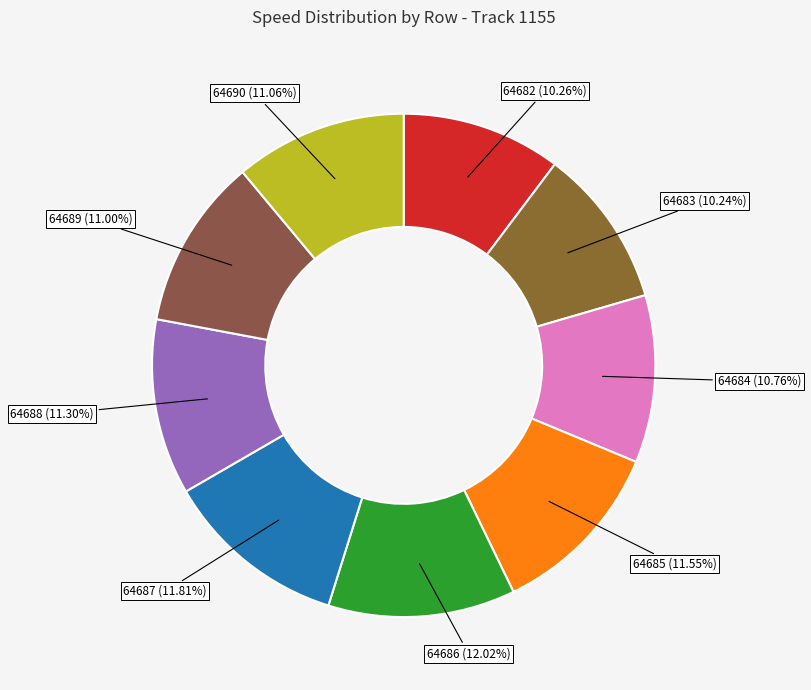

How much of the chart is everything except 64690?

88.9%